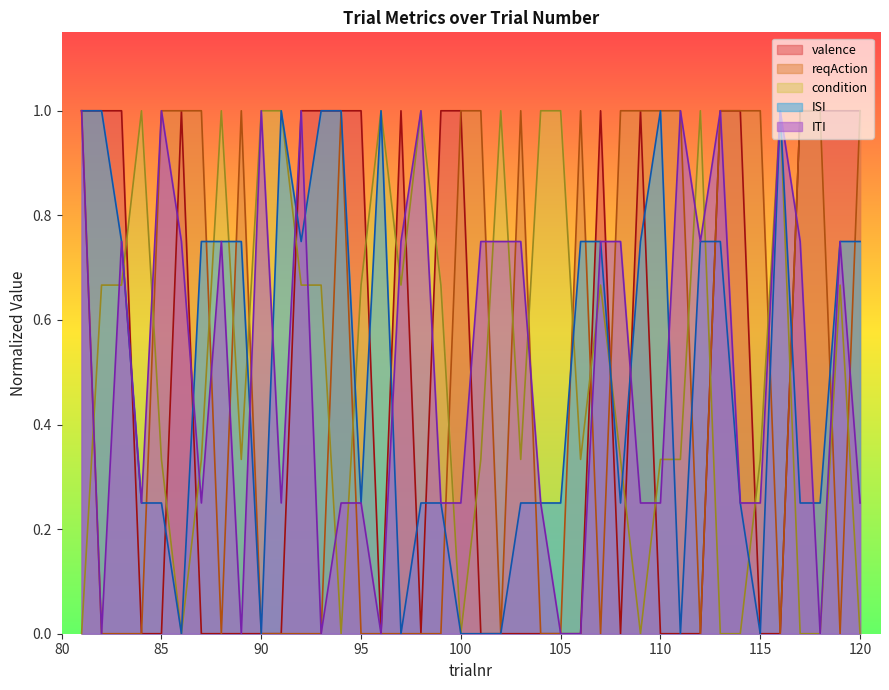

How many lines are shown in the chart?

5